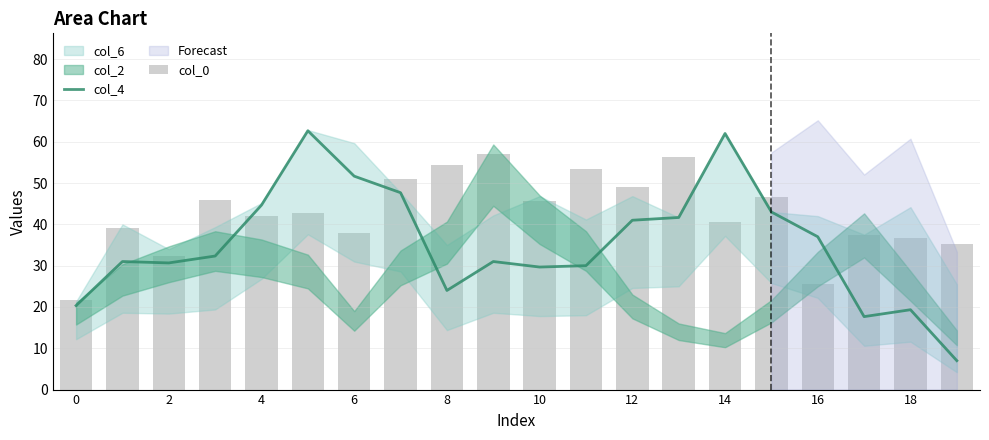

The col_4 series shows 44.7 at 4. True or false?

True